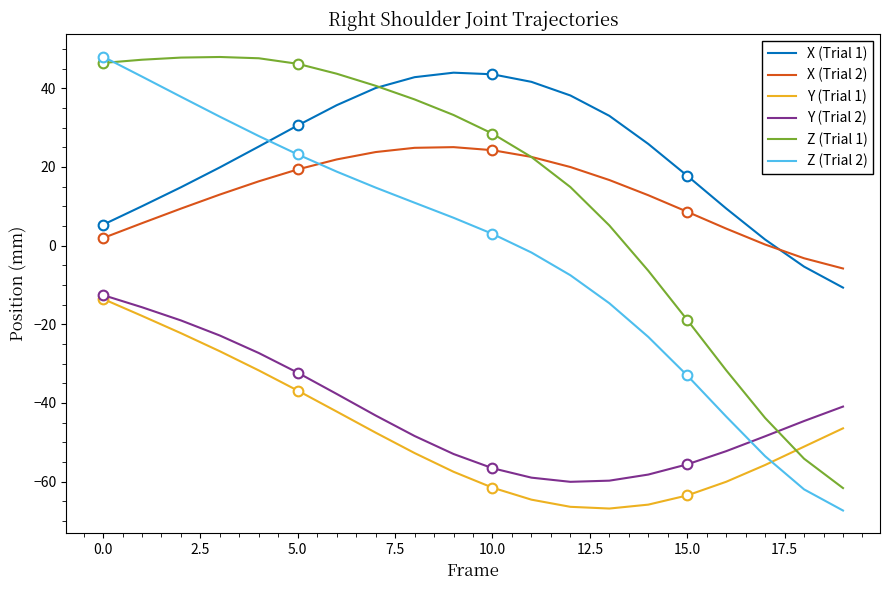

What is the label of the 20th point from the left?

19